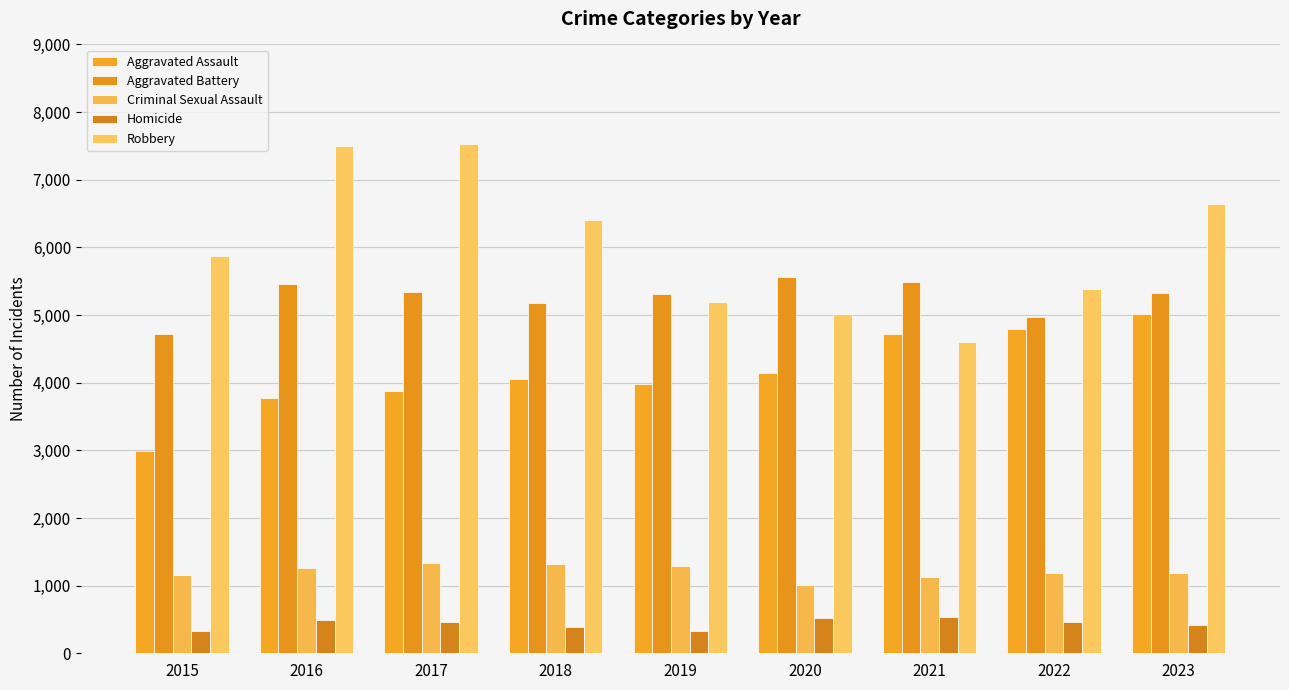

What is the minimum value for Robbery?

4601